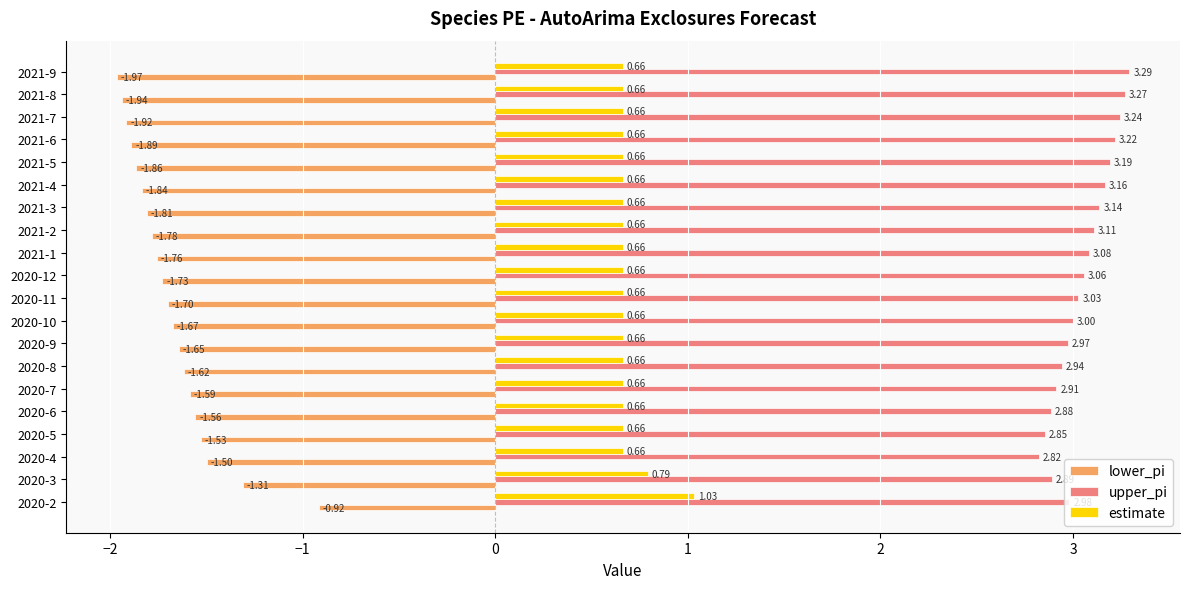

Rank the categories by lower_pi value from highest to lowest.

2020-2, 2020-3, 2020-4, 2020-5, 2020-6, 2020-7, 2020-8, 2020-9, 2020-10, 2020-11, 2020-12, 2021-1, 2021-2, 2021-3, 2021-4, 2021-5, 2021-6, 2021-7, 2021-8, 2021-9